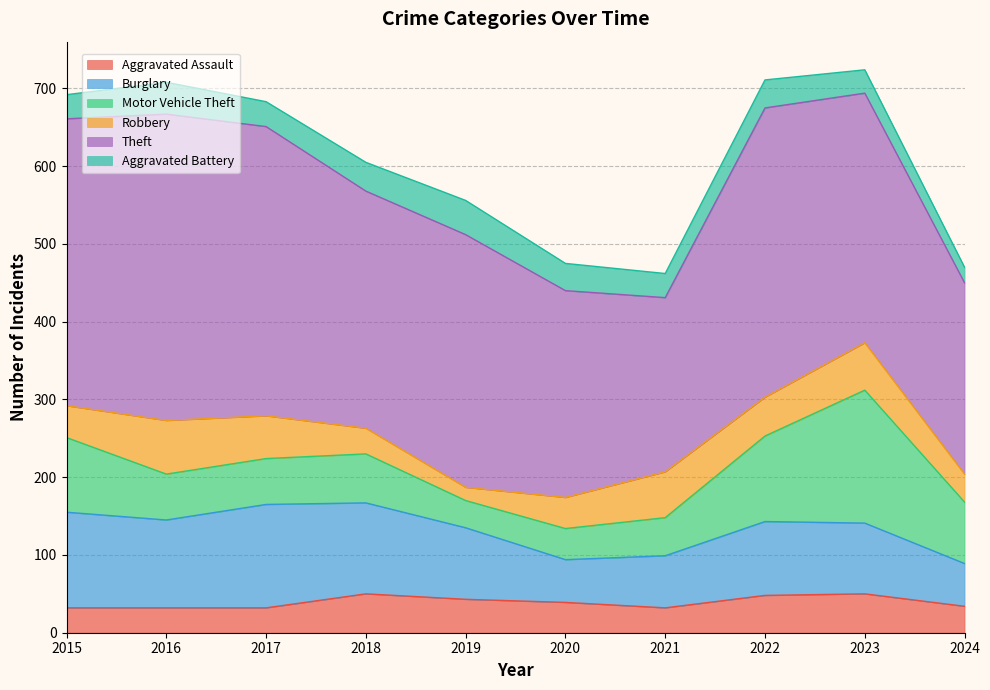

Reading left to right, list all the values displayed in this chart.

Aggravated Assault: 32	32	32	50	43	39	32	48	50	34
Burglary: 123	113	133	117	92	55	67	95	91	55
Motor Vehicle Theft: 96	59	59	63	35	40	49	110	171	79
Robbery: 41	69	55	33	17	40	59	50	61	36
Theft: 369	394	372	305	325	266	224	372	321	246
Aggravated Battery: 31	41	32	37	44	35	31	36	30	20